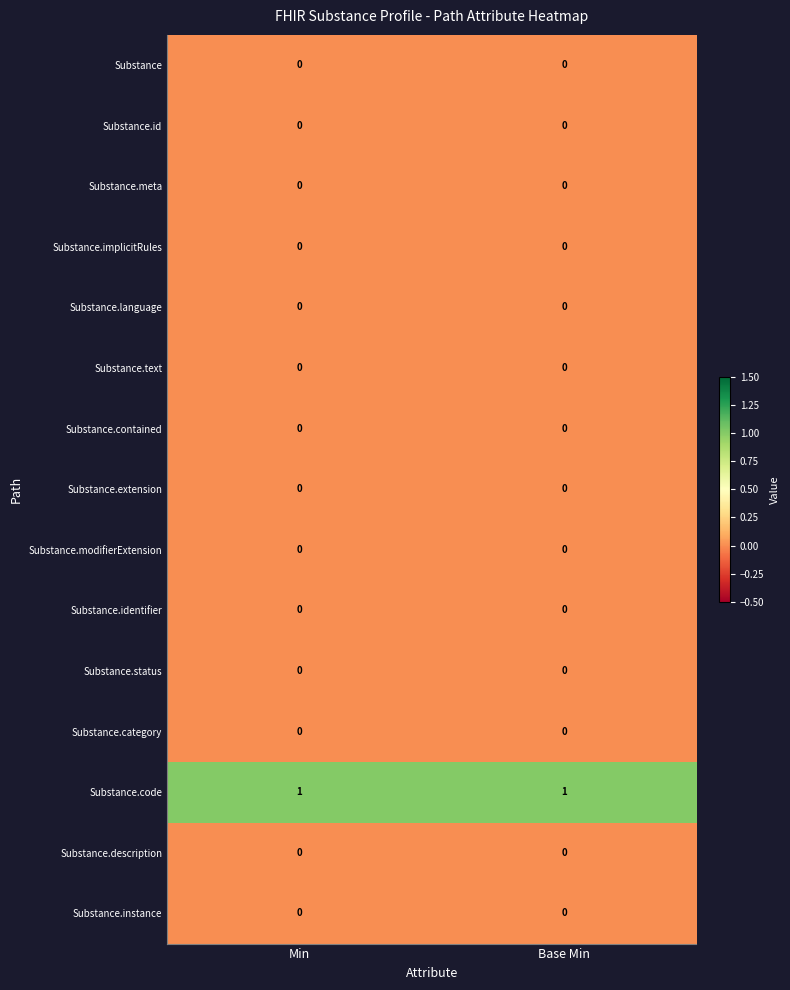

Is it true that Substance.text equals 0 at Base Min?

True